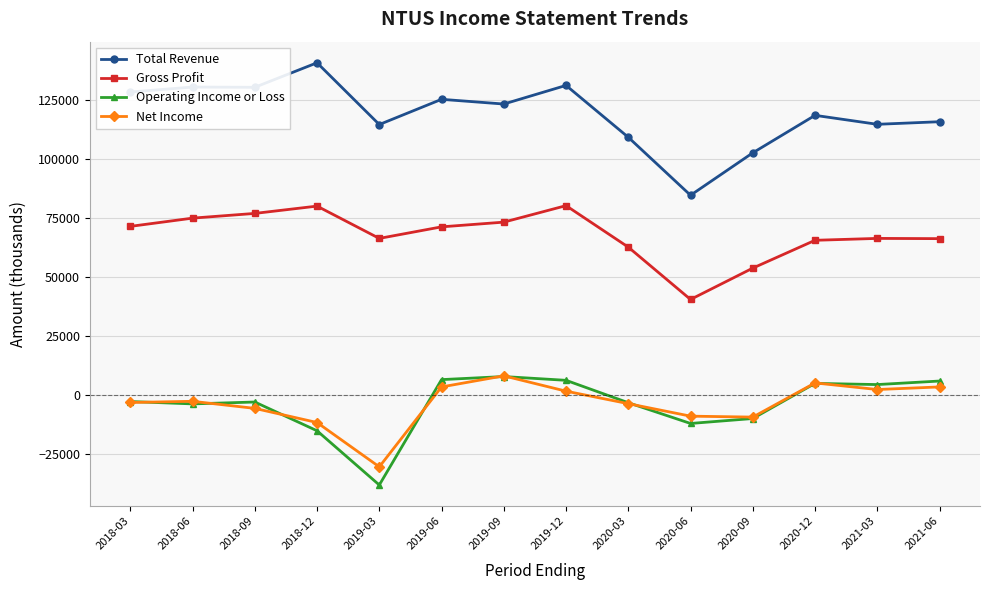

At which label does Total Revenue first exceed 123500?

2018-03